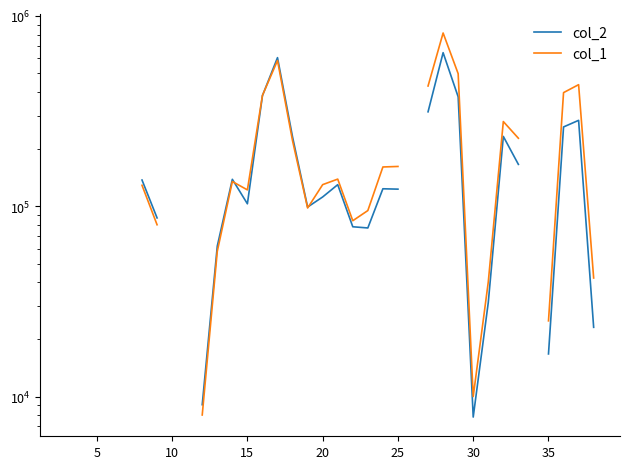

How many values in the col_2 series exceed 99100?

18